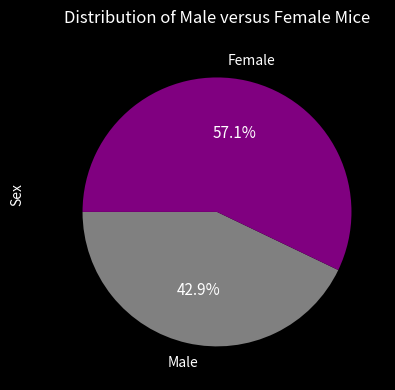

Is there any slice that represents more than half of the pie?

Yes